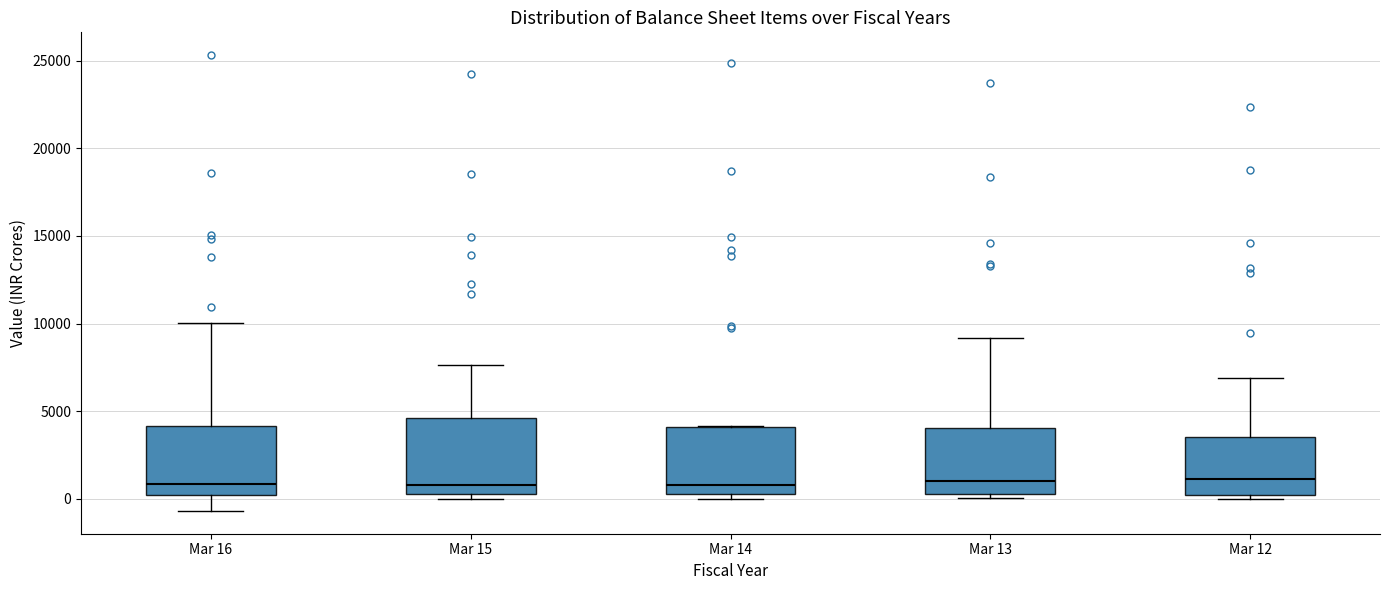

Where does the lower whisker of the box for Mar 16 end on the y-axis? The values are not printed on the chart, so give them approximately, as read against the axis.

-500